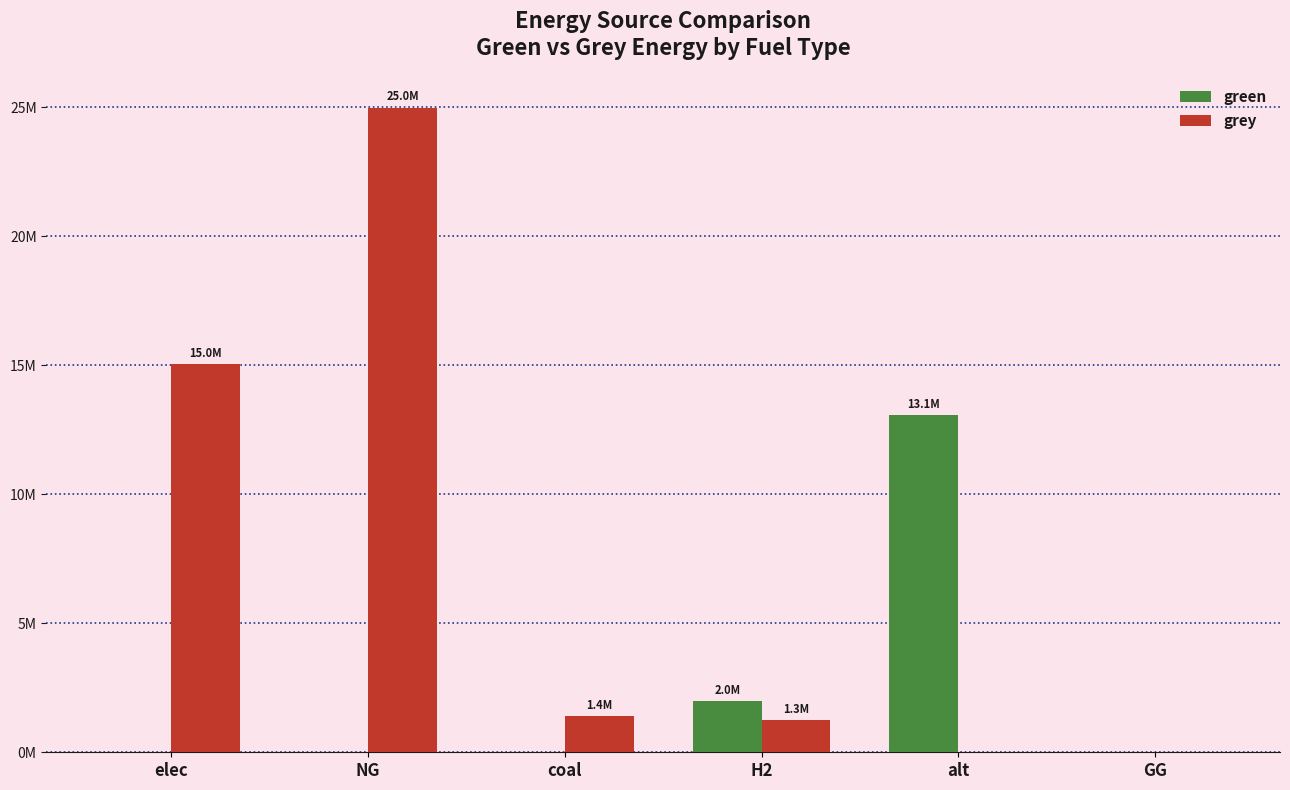

What is the spread (max minus min) of values at elec?

15035584.1